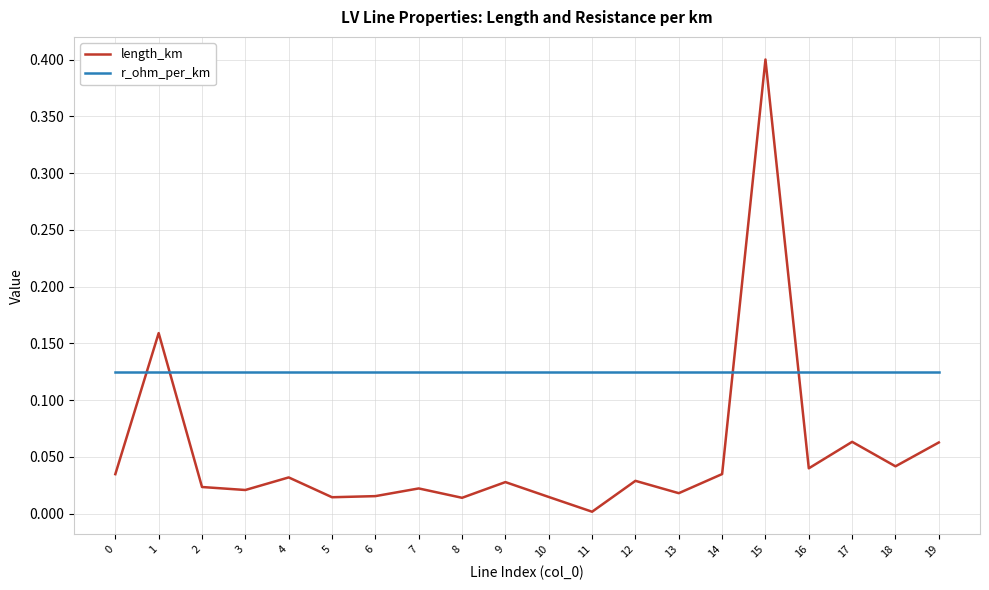

Is it true that r_ohm_per_km equals 0.0 at 11?

False